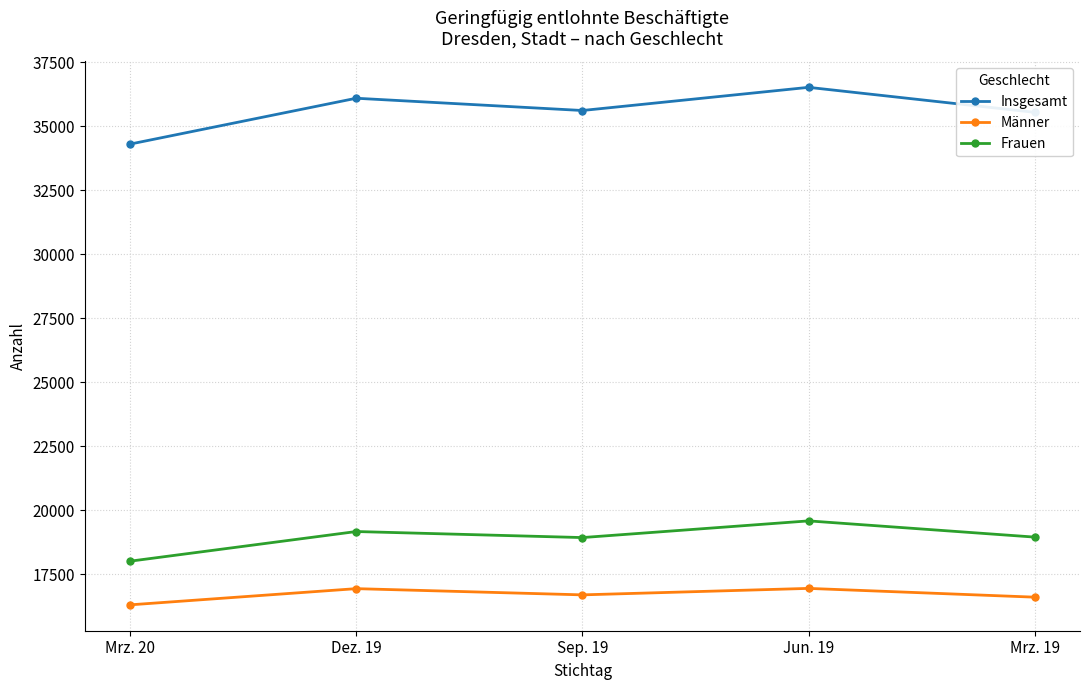

What is the sum of all Männer values?

83461